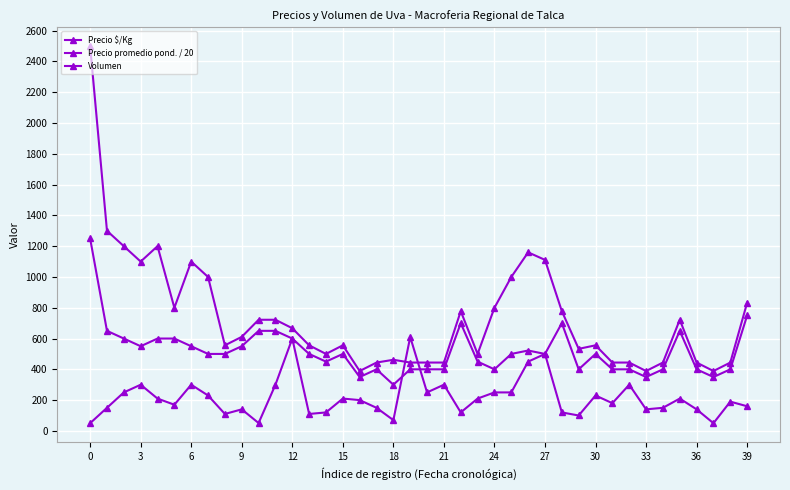

List the series in order of their overall mean, lowest first.

Volumen, Precio promedio pond. / 20, Precio $/Kg